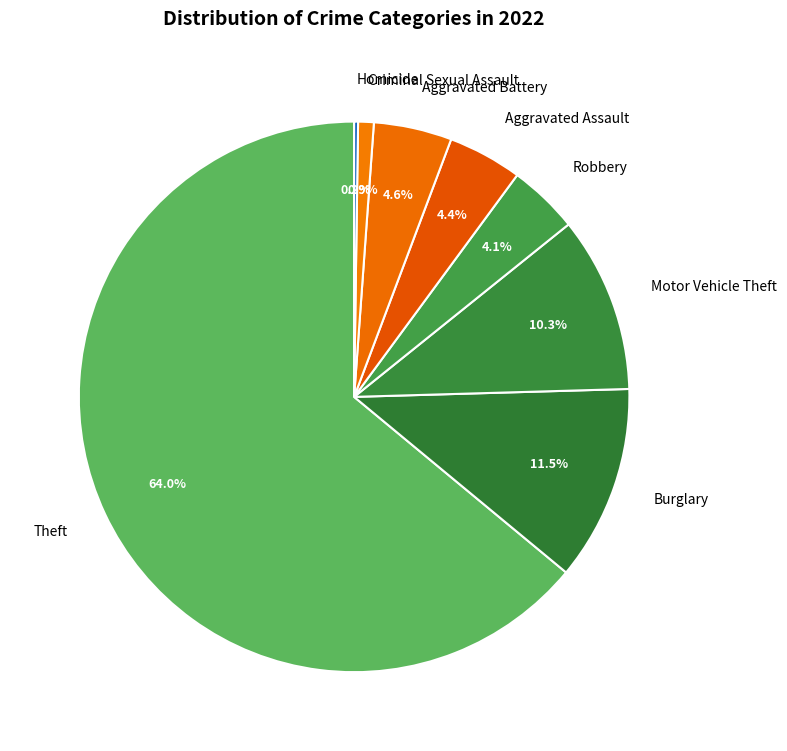

Which slice is the largest?

Theft